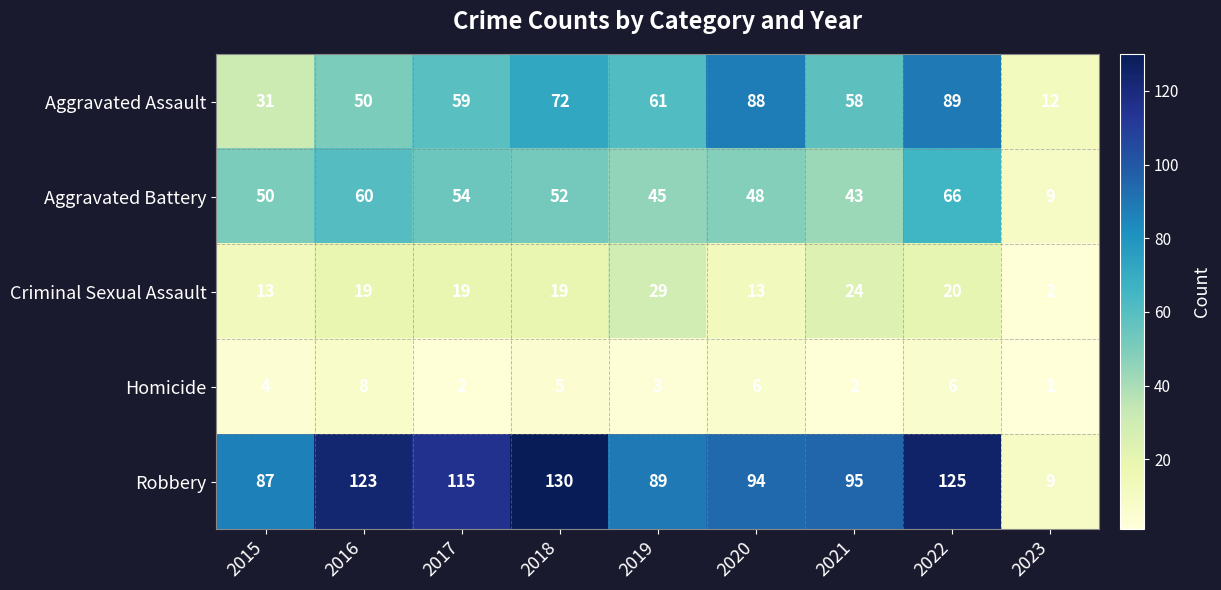

At how many categories does at least one series exceed 84?

8